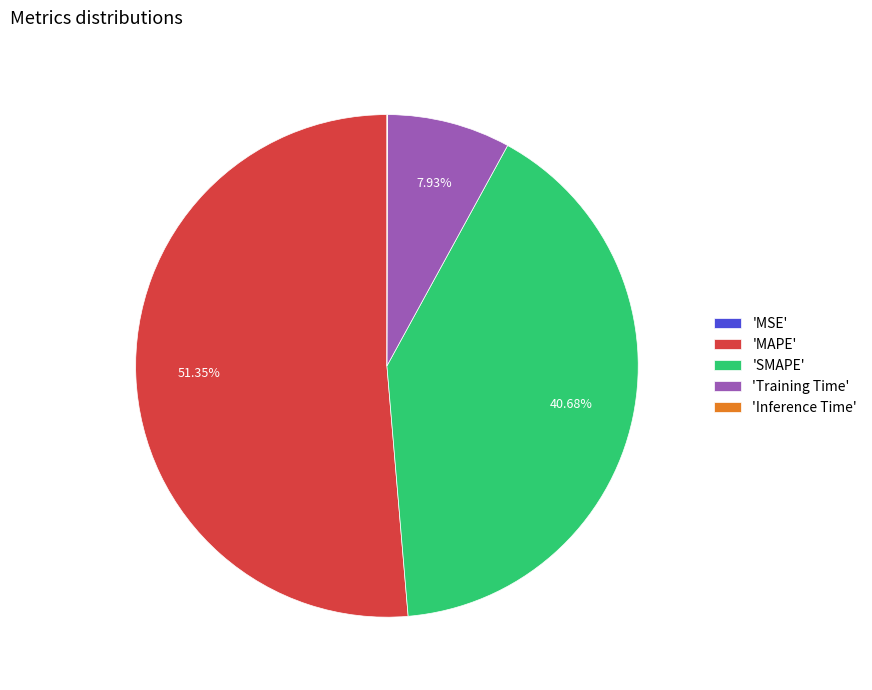

Which category has the biggest portion of the pie?

'MAPE'